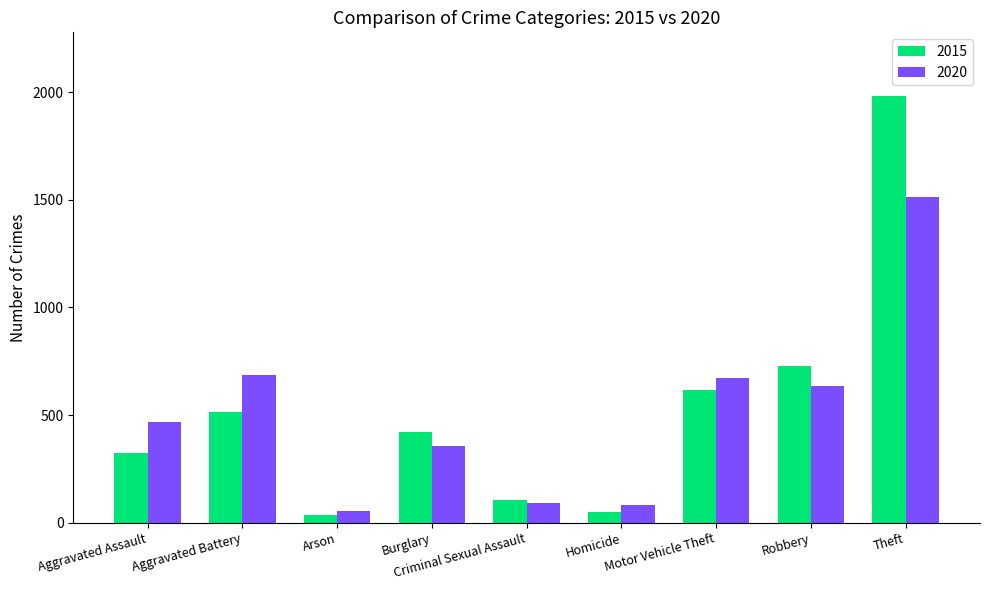

Rank the series by their maximum value, from lowest to highest.

2020, 2015